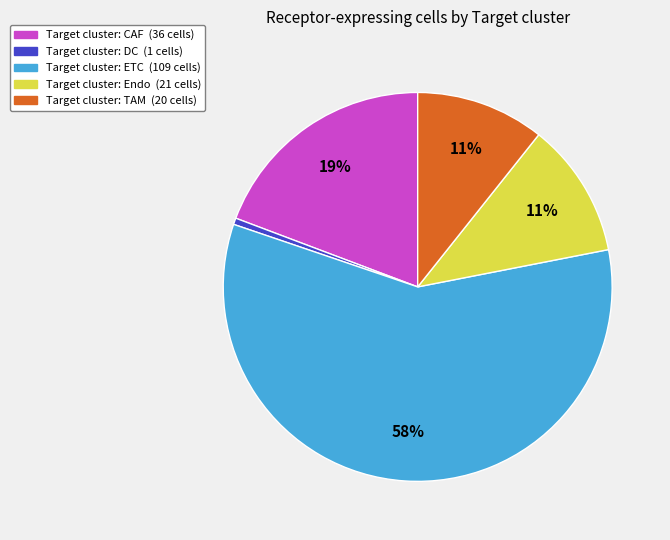

Does any single category account for the majority?

Yes